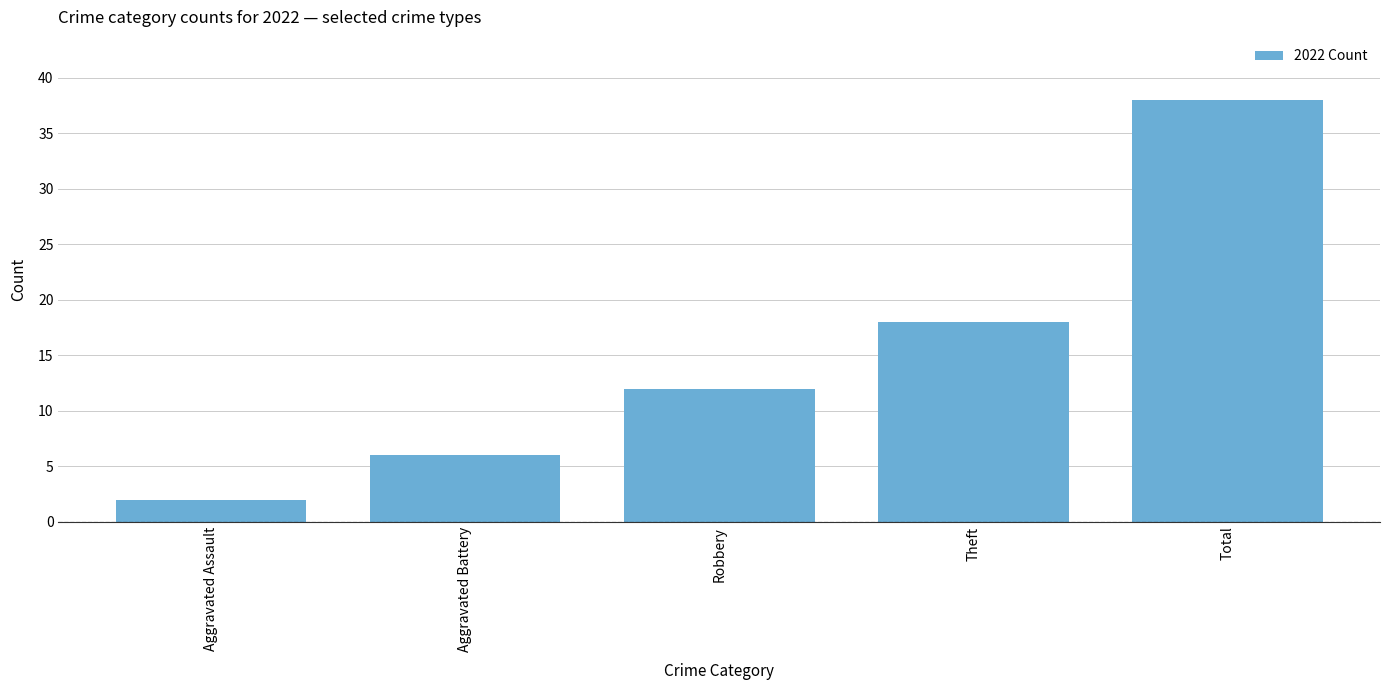

Rank the categories by value from lowest to highest.

Aggravated Assault, Aggravated Battery, Robbery, Theft, Total